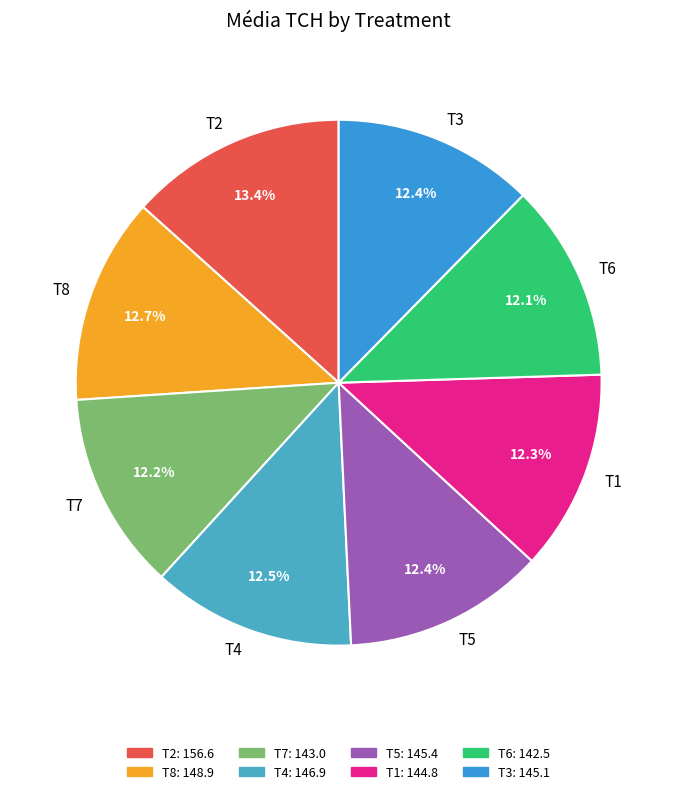

Which category has the biggest portion of the pie?

T2